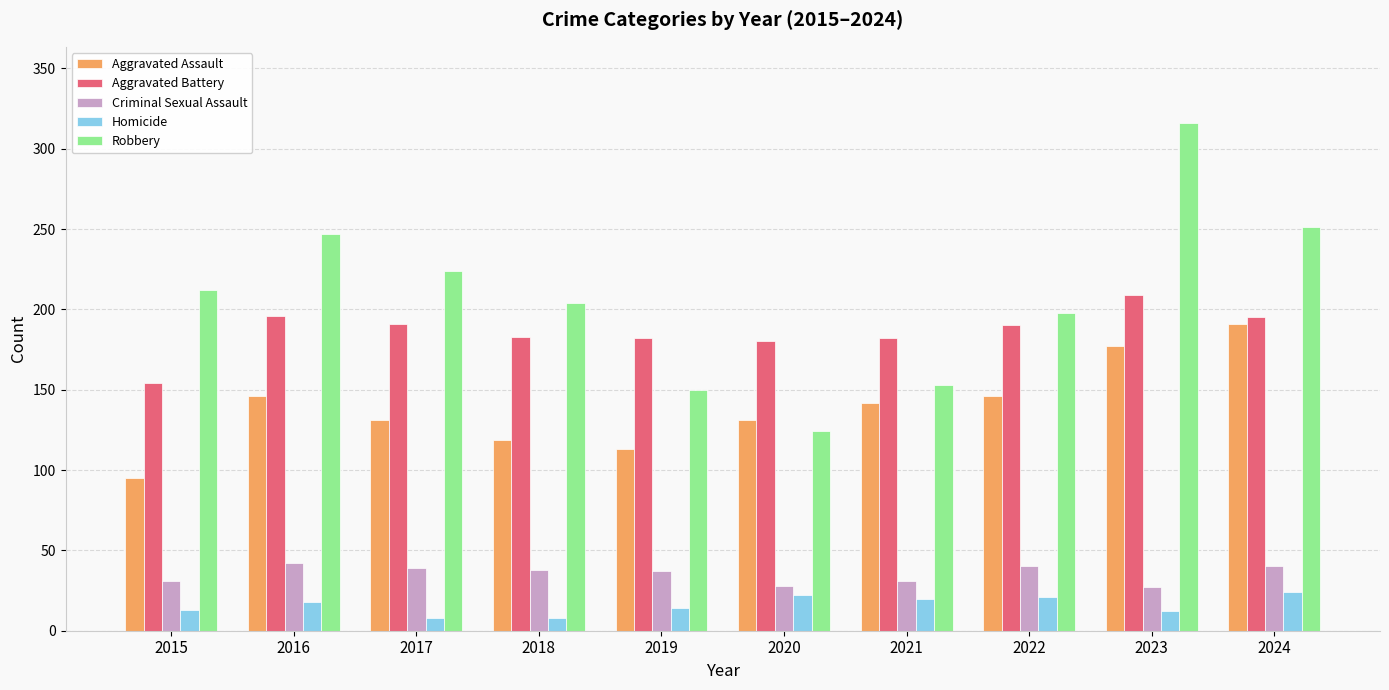

How many categories are shown in the chart?

10